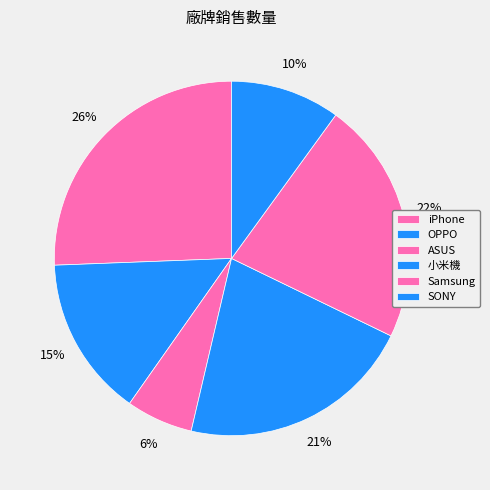

What percentage is the iPhone slice, to the nearest percent?

26%